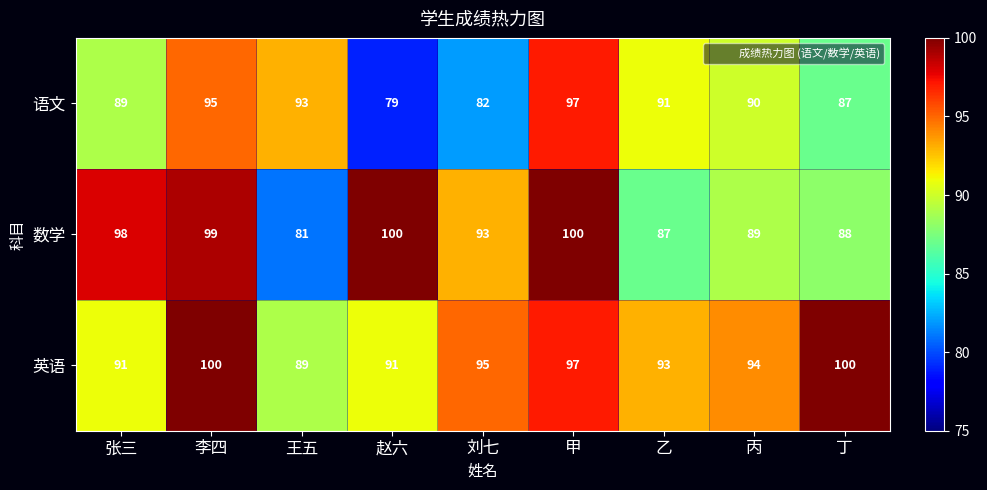

Reading left to right, transcribe all the data shown in this chart.

语文: 89	95	93	79	82	97	91	90	87
数学: 98	99	81	100	93	100	87	89	88
英语: 91	100	89	91	95	97	93	94	100